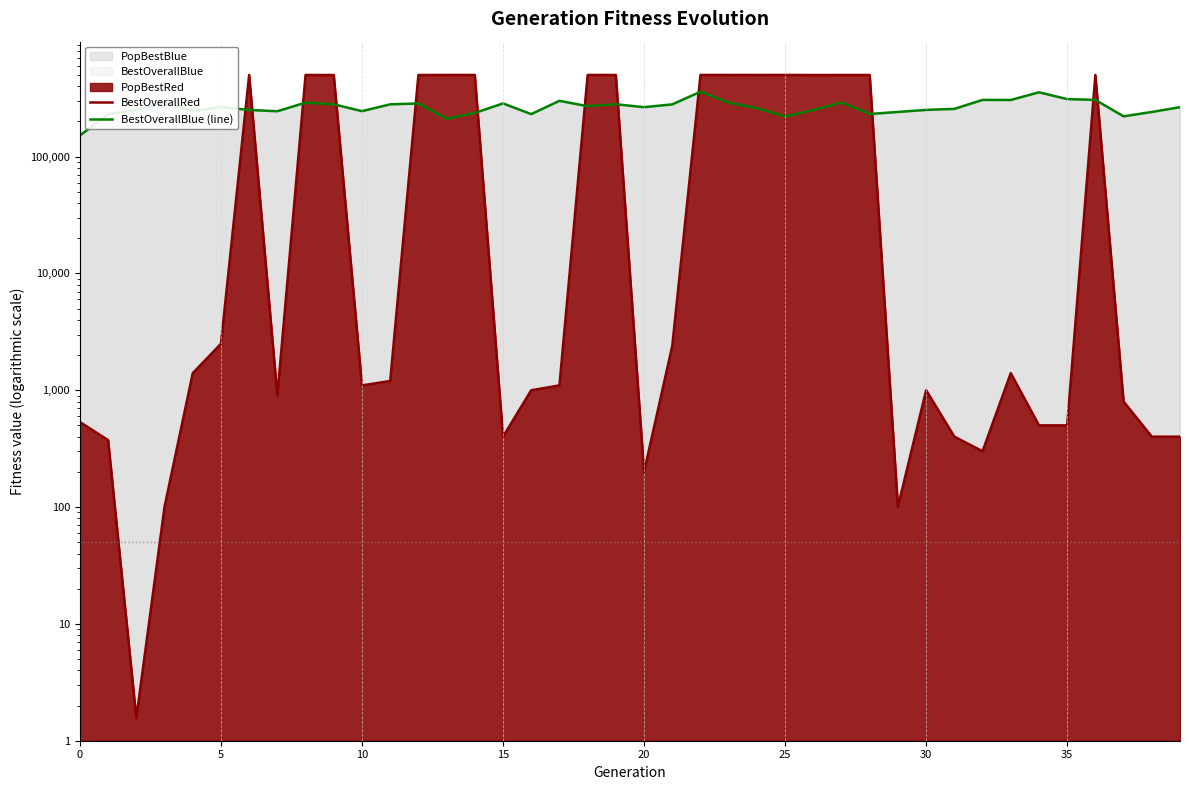

Which series has the widest spread of values?

BestOverallRed